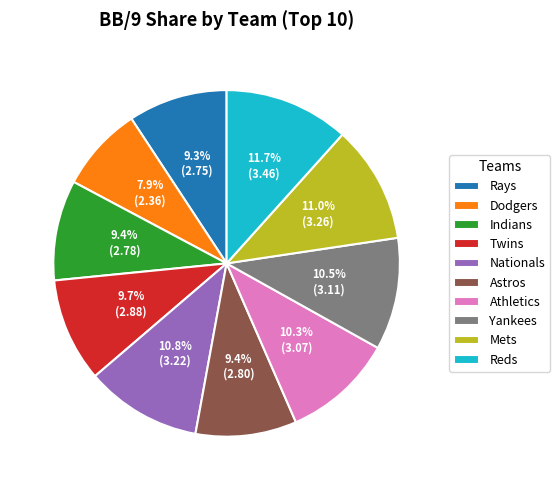

The Astros slice represents 9% of the pie. True or false?

True